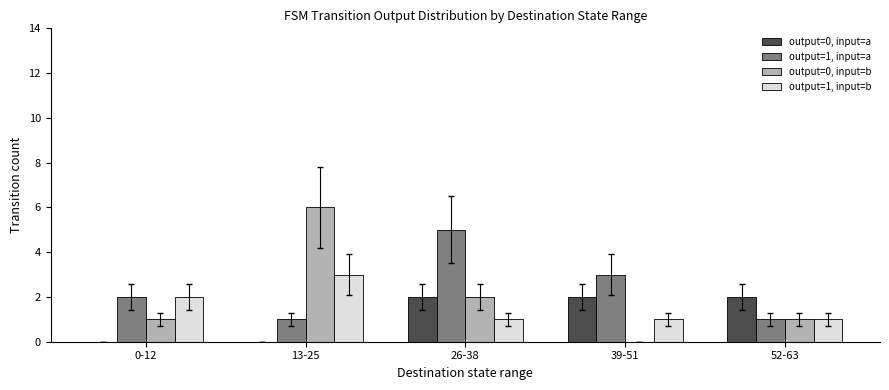

What is the sum of all output=0, input=b values?

10